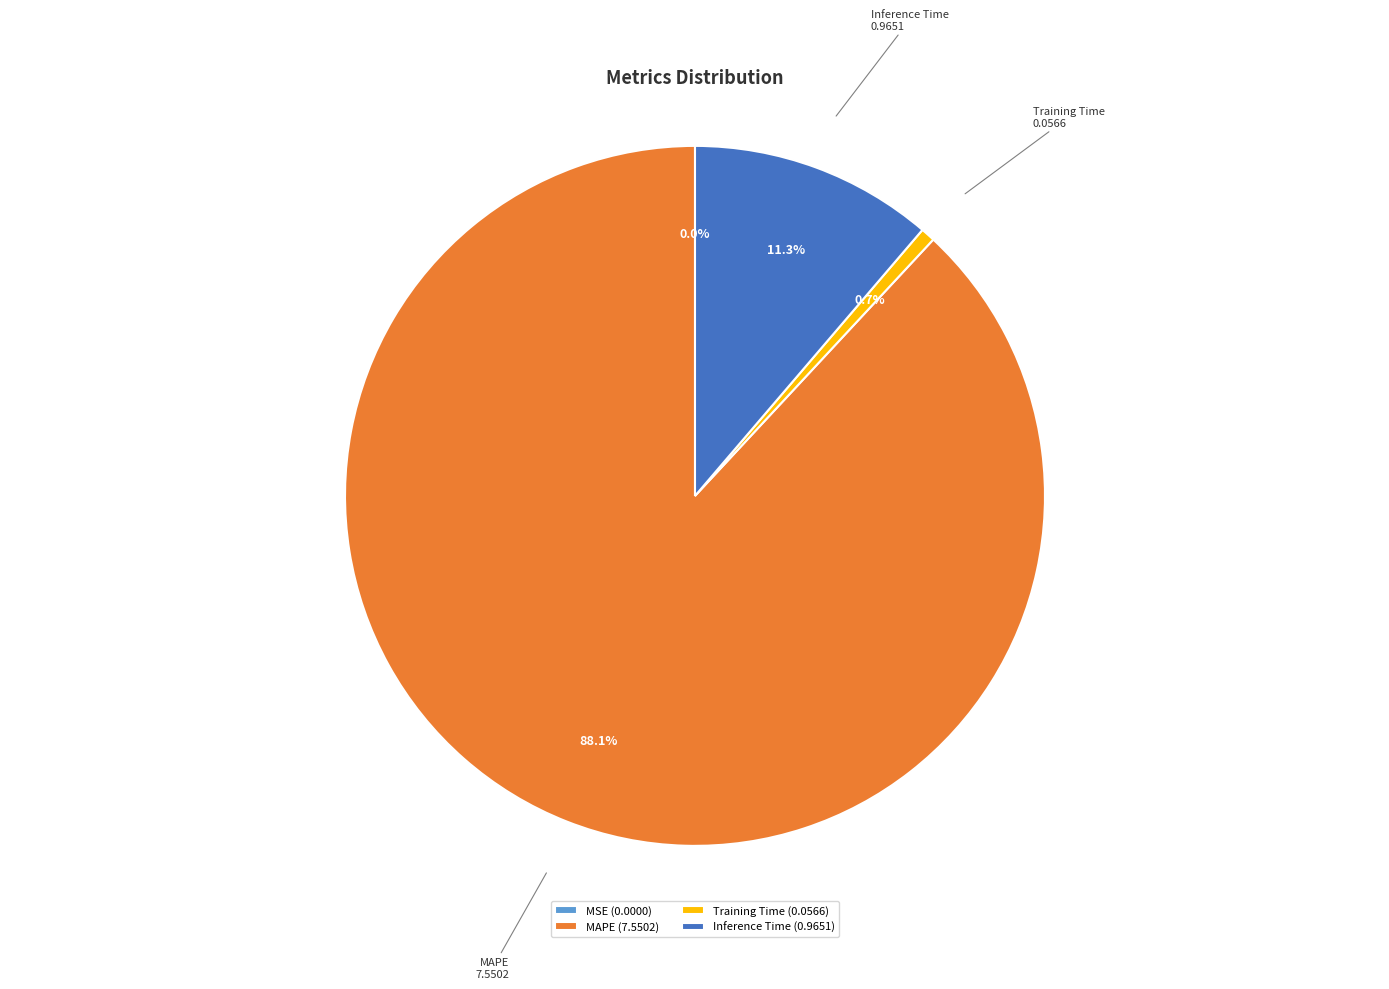

What is the total percentage of Inference Time and MAPE?

99.3%